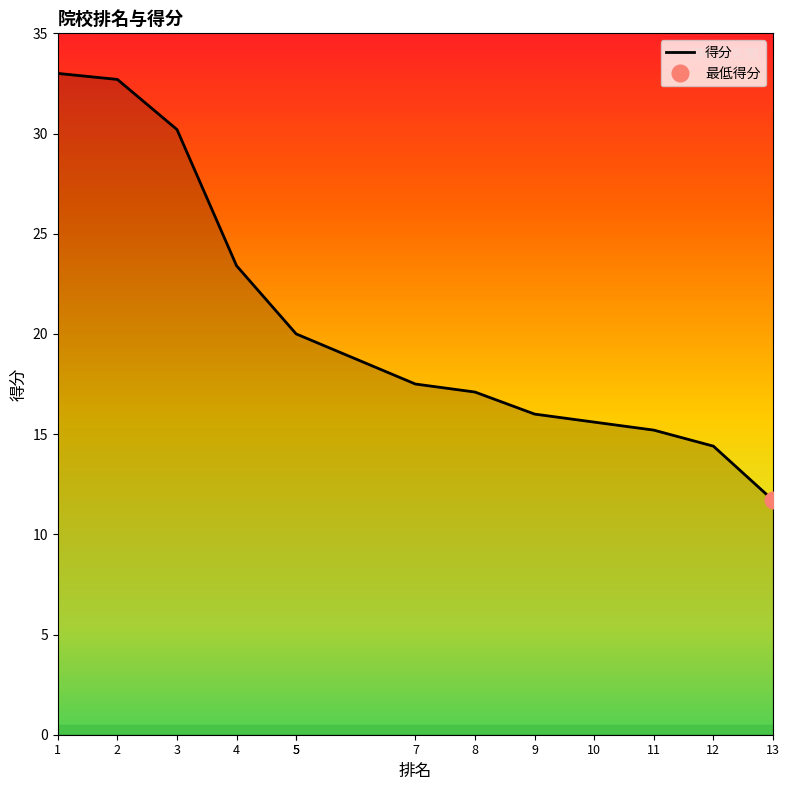

What is the value of the 4th point from the left?

23.4